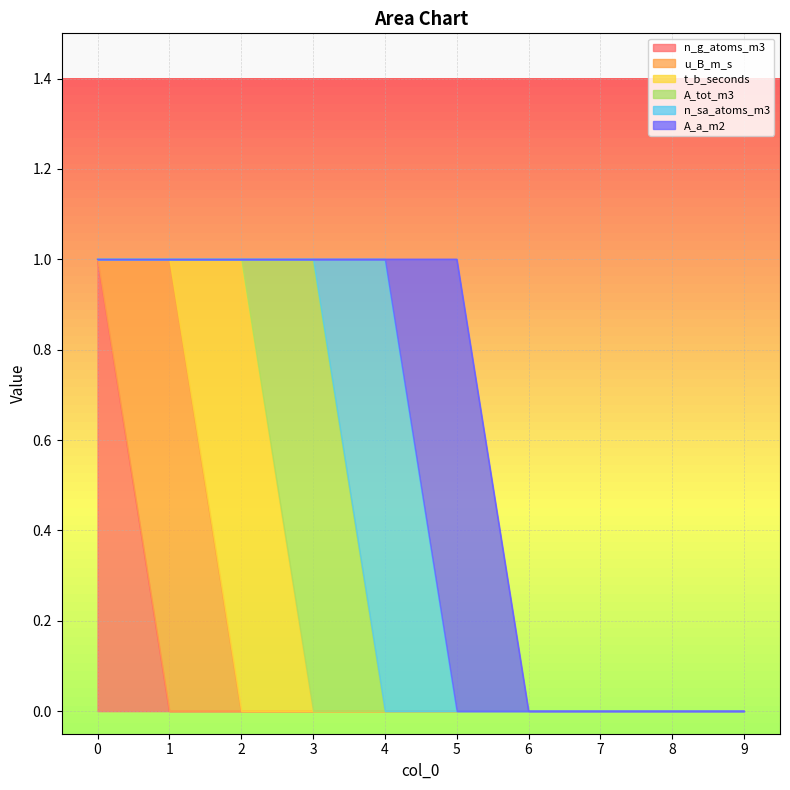

What is the difference between the u_B_m_s values at 1 and 6?

1